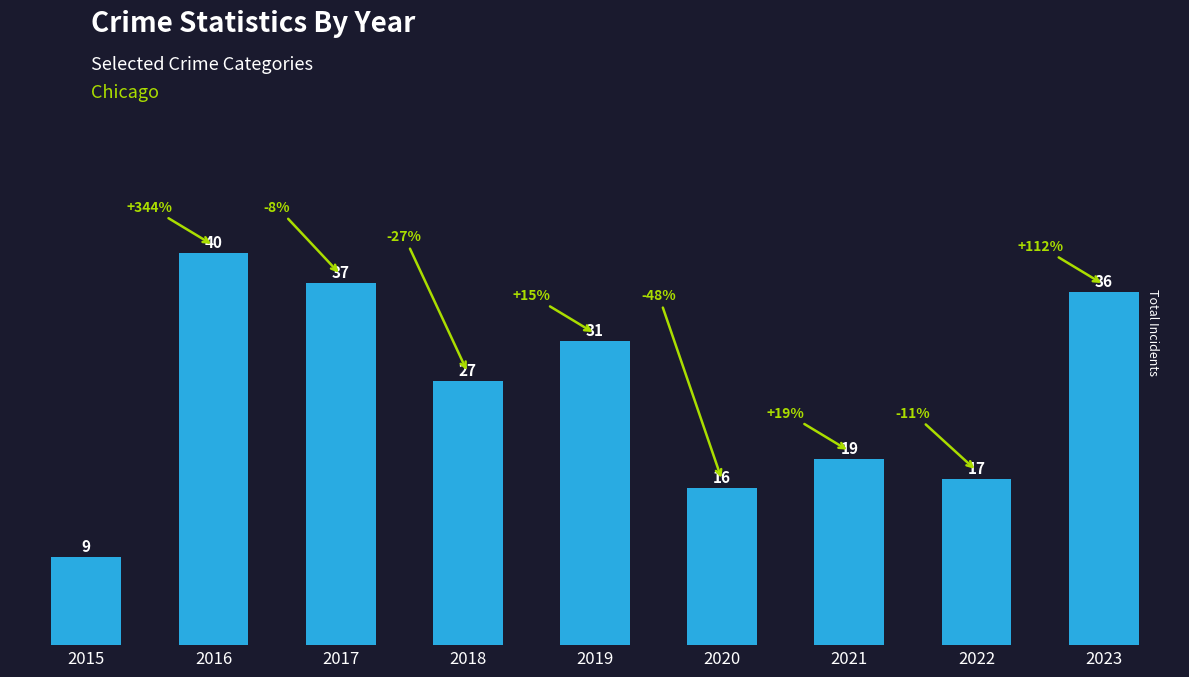

How many bars are there in total?

9